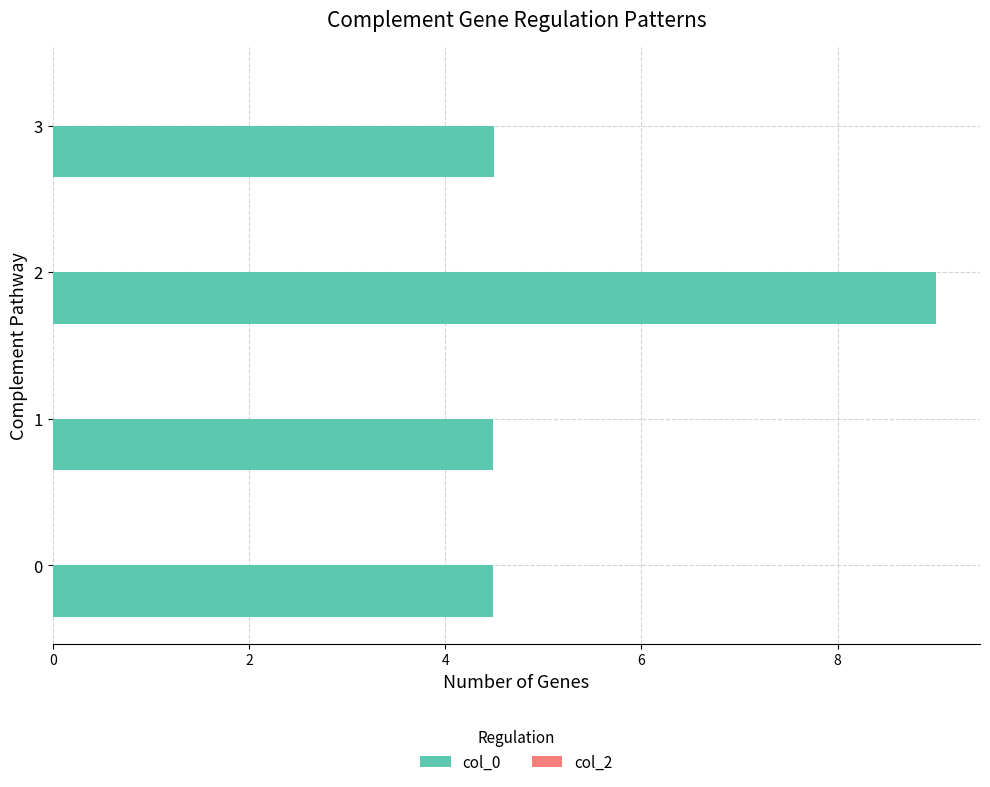

What is the ratio of the value at 3 to the value at 1?

1.0